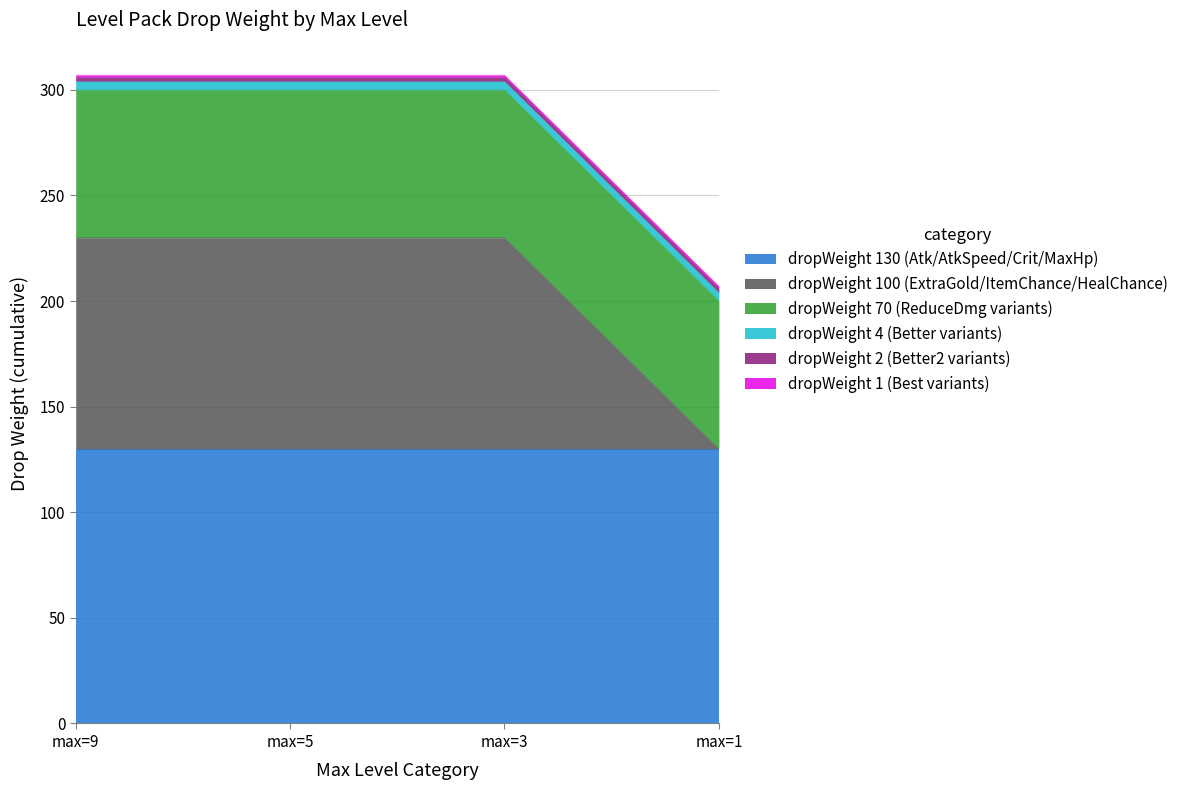

What is the average value of the dropWeight 1 (Best variants) series?

1